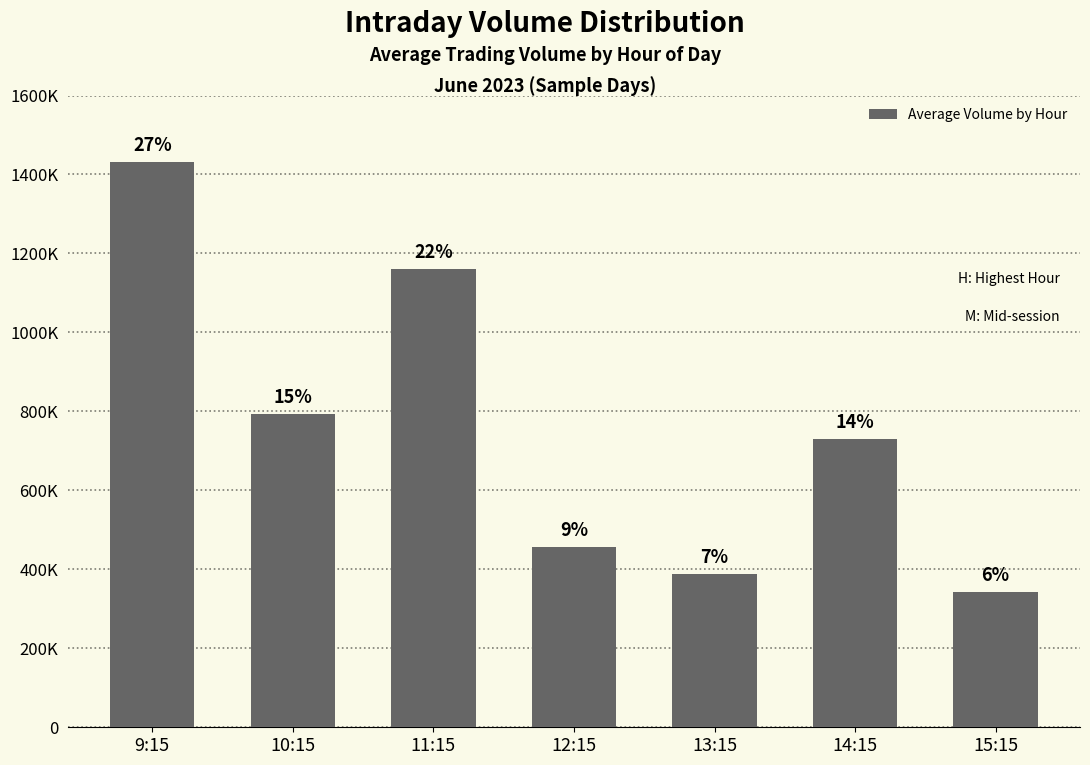

What is the difference between the maximum and minimum values?

1090803